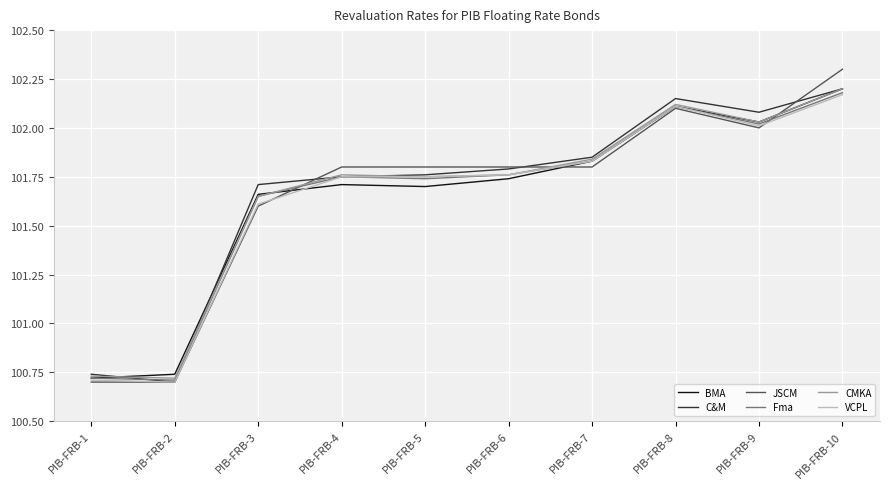

What is the difference between the C&M values at PIB-FRB-1 and PIB-FRB-3?

1.0